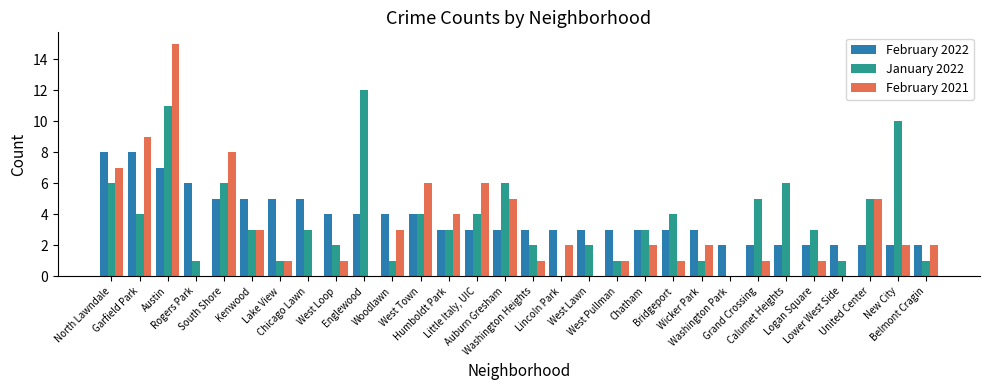

What is the sum of the January 2022 values at West Pullman and Rogers Park?

2